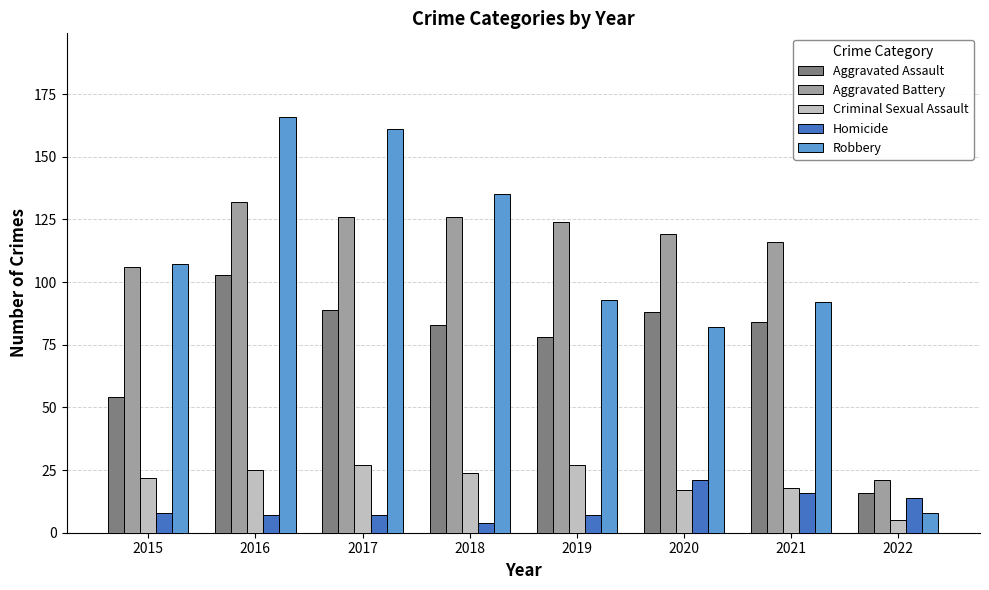

What is the difference between the maximum and minimum values in the Aggravated Assault series?

87